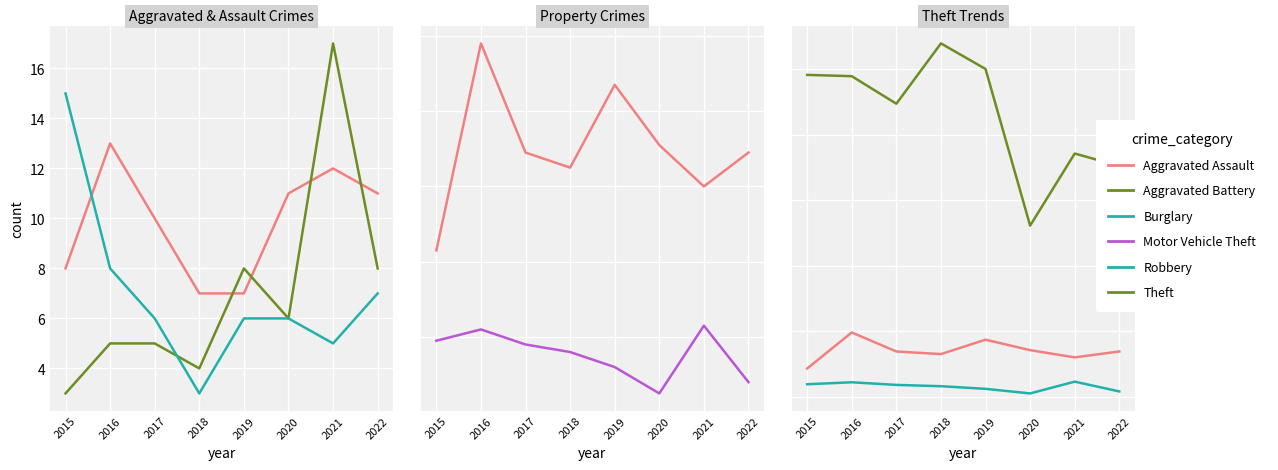

What is the greatest value displayed?

539